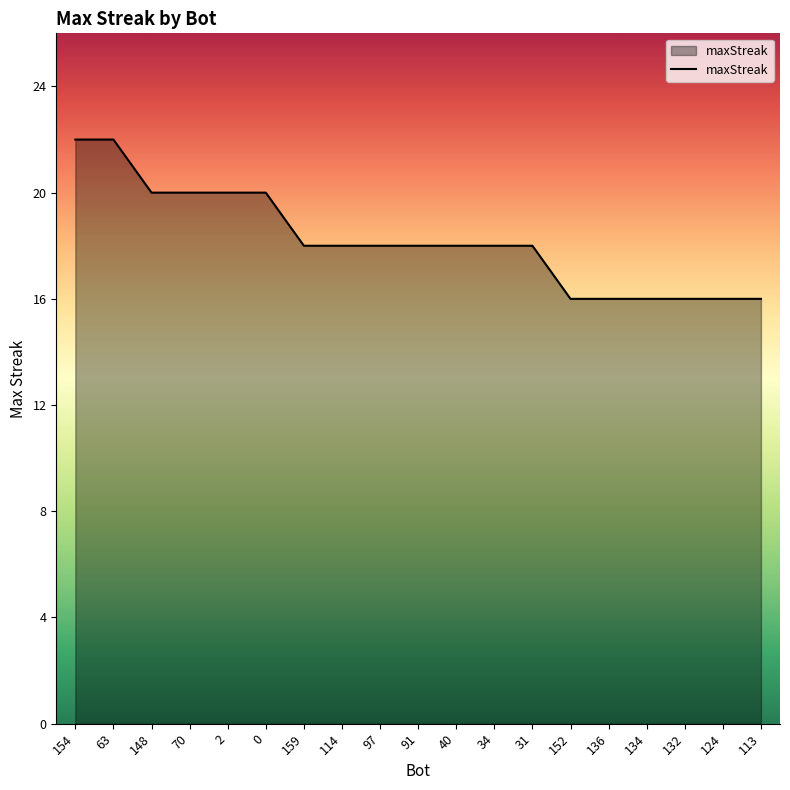

The chart shows a value of 10 at 2. True or false?

False